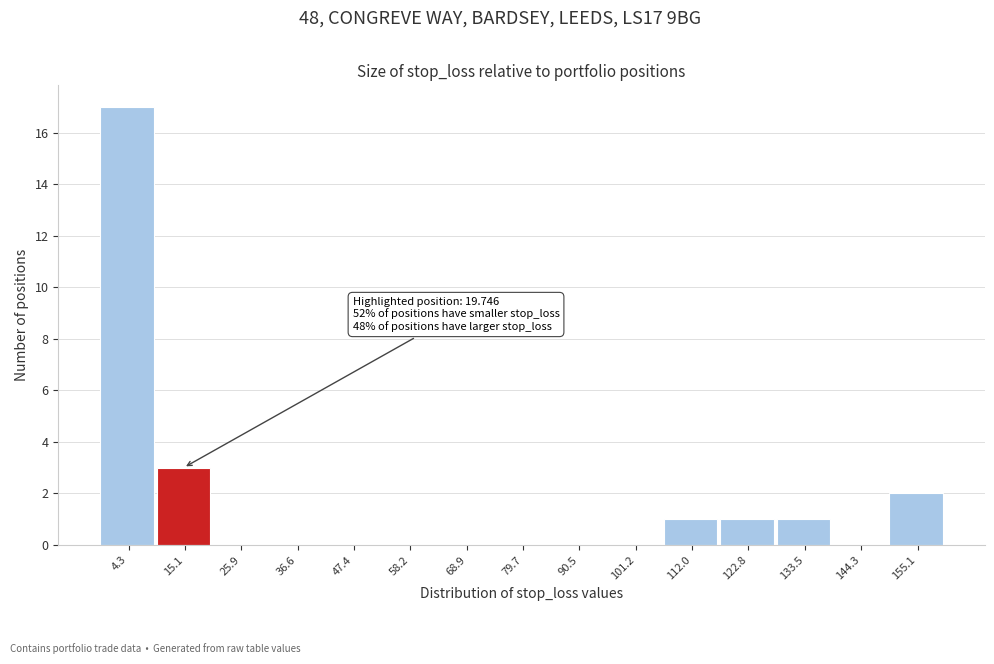

Reading left to right, list all the values displayed in this chart.

4.3=17	15.1=3	25.9=0	36.6=0	47.4=0	58.2=0	68.9=0	79.7=0	90.5=0	101.2=0	112.0=1	122.8=1	133.5=1	144.3=0	155.1=2